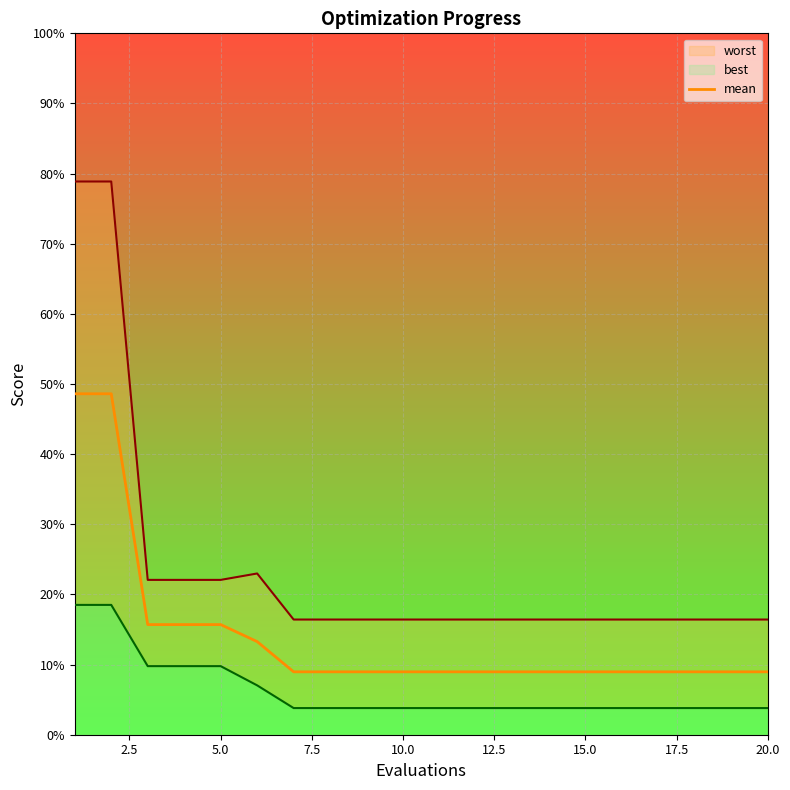

Which has a higher value, 13 or 17?

13